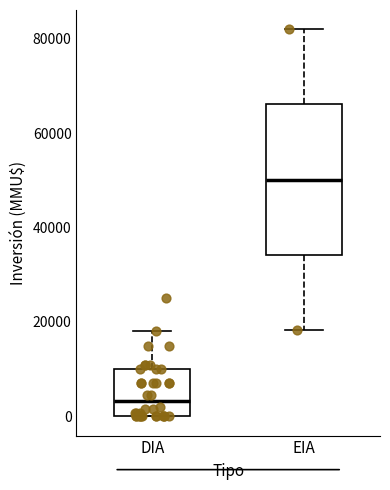

Reading left to right, read every box against the y-axis: the position of its median line, the range the box covers, and the ends of its whiskers. The values are not printed on the chart, so give them approximately, as read against the axis.

DIA: median 4000, box 0 to 10000, whiskers 0 to 18000
EIA: median 50000, box 34000 to 66000, whiskers 18000 to 82000